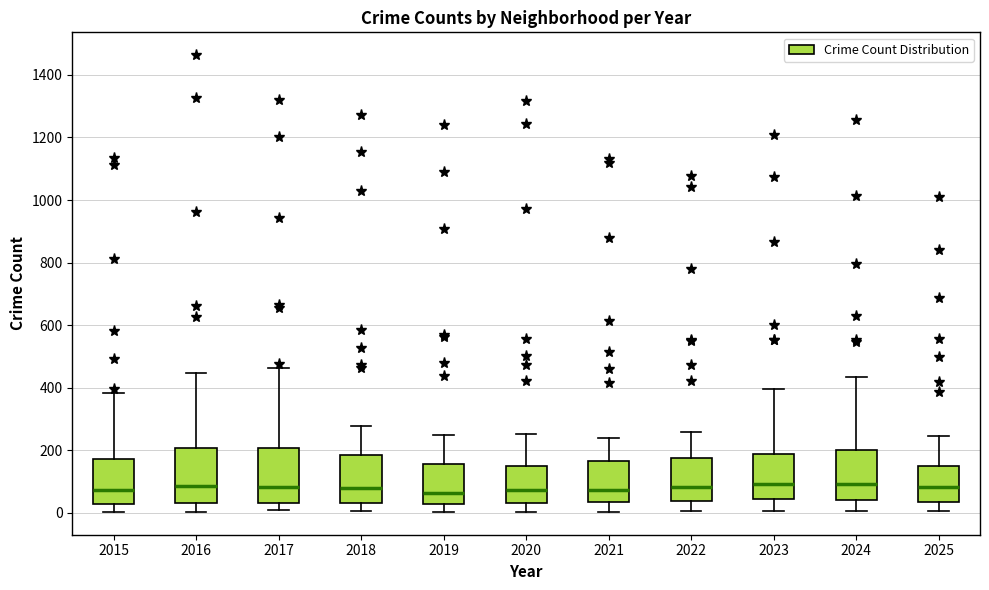

Reading left to right, read every box against the y-axis: the position of its median line, the range the box covers, and the ends of its whiskers. The values are not printed on the chart, so give them approximately, as read against the axis.

2015: median 80, box 20 to 180, whiskers 0 to 380
2016: median 80, box 40 to 200, whiskers 0 to 440
2017: median 80, box 40 to 200, whiskers 0 to 460
2018: median 80, box 40 to 180, whiskers 0 to 280
2019: median 60, box 20 to 160, whiskers 0 to 240
2020: median 80, box 40 to 160, whiskers 0 to 260
2021: median 80, box 40 to 160, whiskers 0 to 240
2022: median 80, box 40 to 180, whiskers 0 to 260
2023: median 100, box 40 to 180, whiskers 0 to 400
2024: median 100, box 40 to 200, whiskers 0 to 440
2025: median 80, box 40 to 140, whiskers 0 to 240